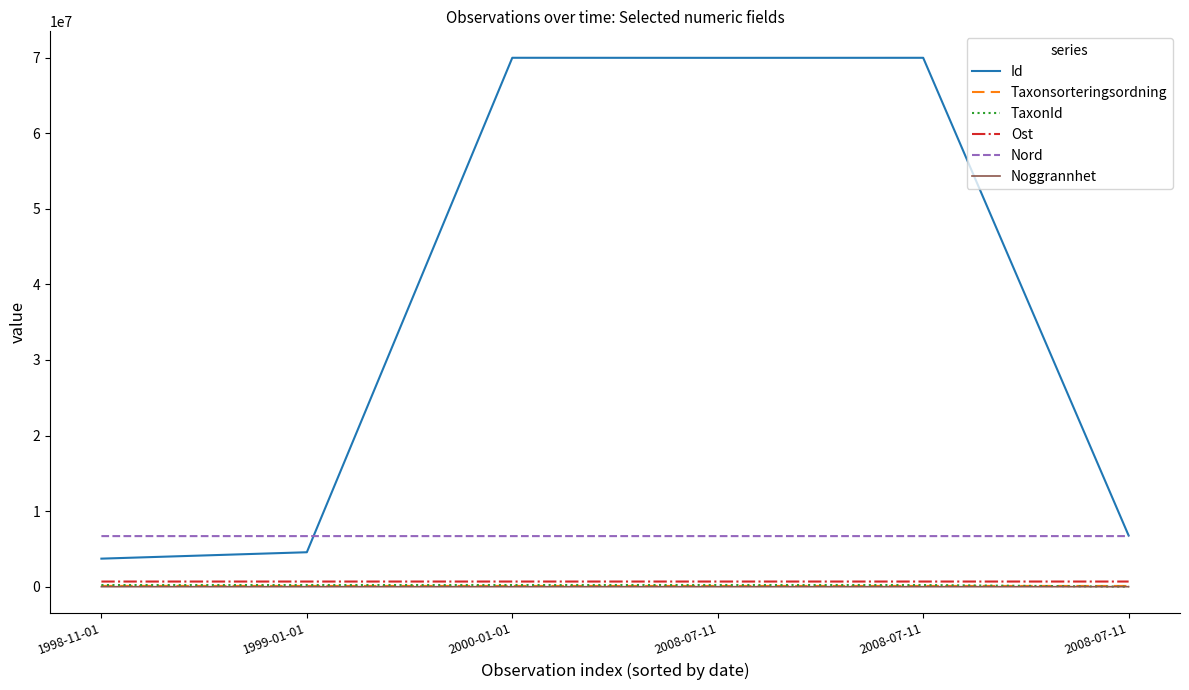

What are all the series names shown in the legend?

Id, Taxonsorteringsordning, TaxonId, Ost, Nord, Noggrannhet